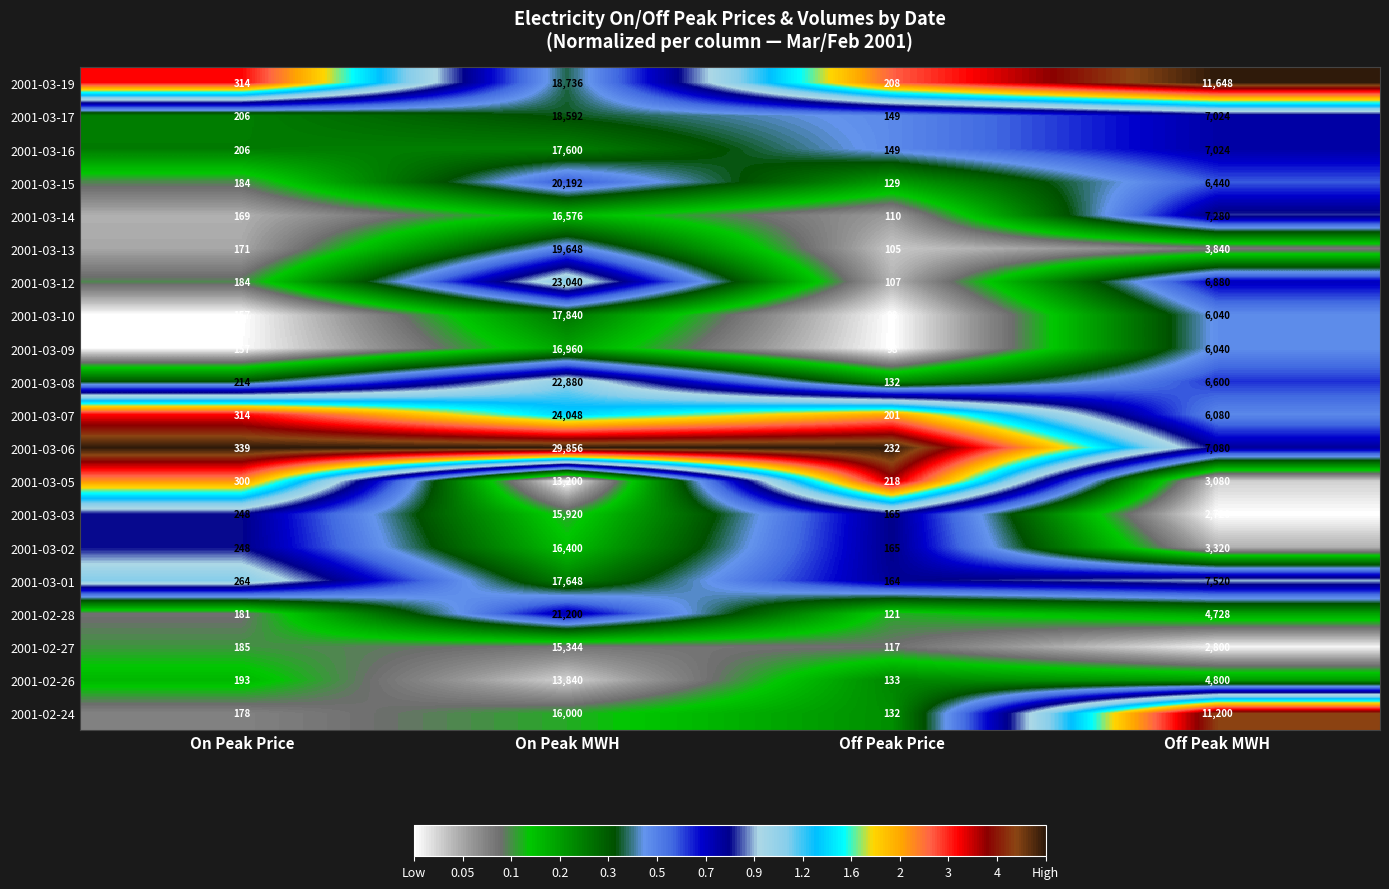

Is it true that 2001-03-19 equals 11648 at Off Peak MWH?

True